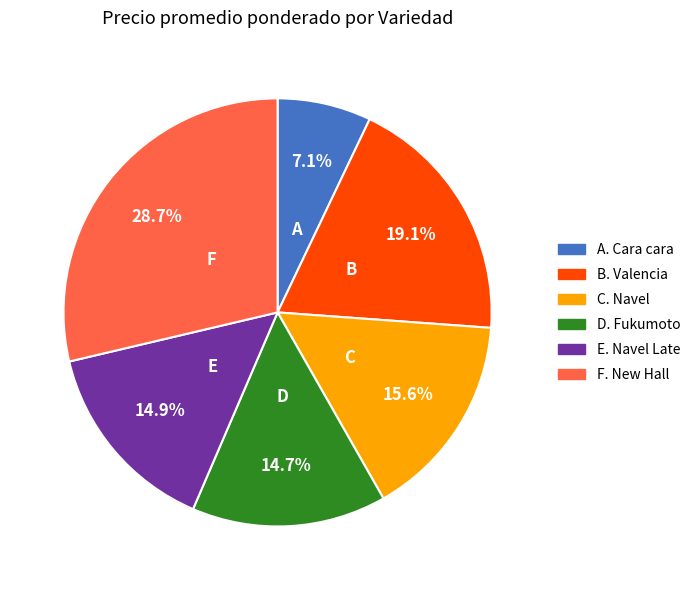

To the nearest percent, what is the difference between the largest and smallest slice percentages?

22%